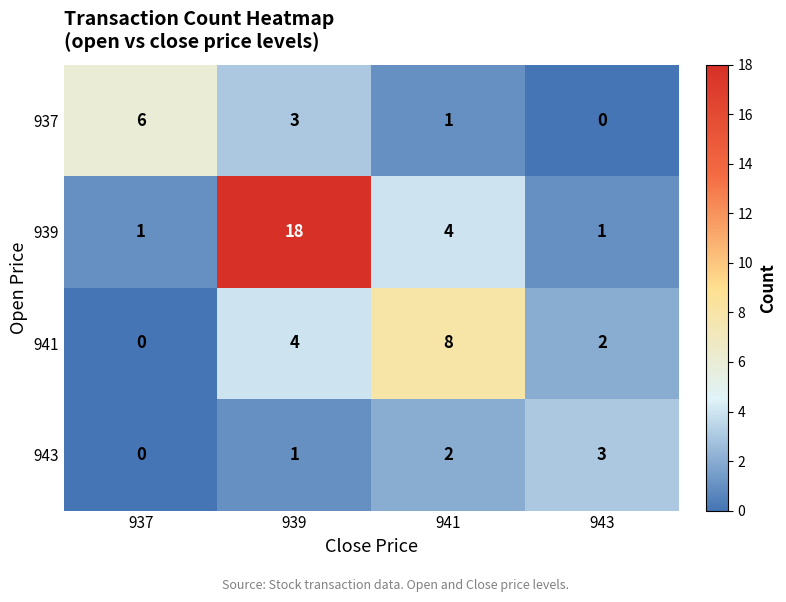

Rank the series by their maximum value, from highest to lowest.

939, 941, 937, 943